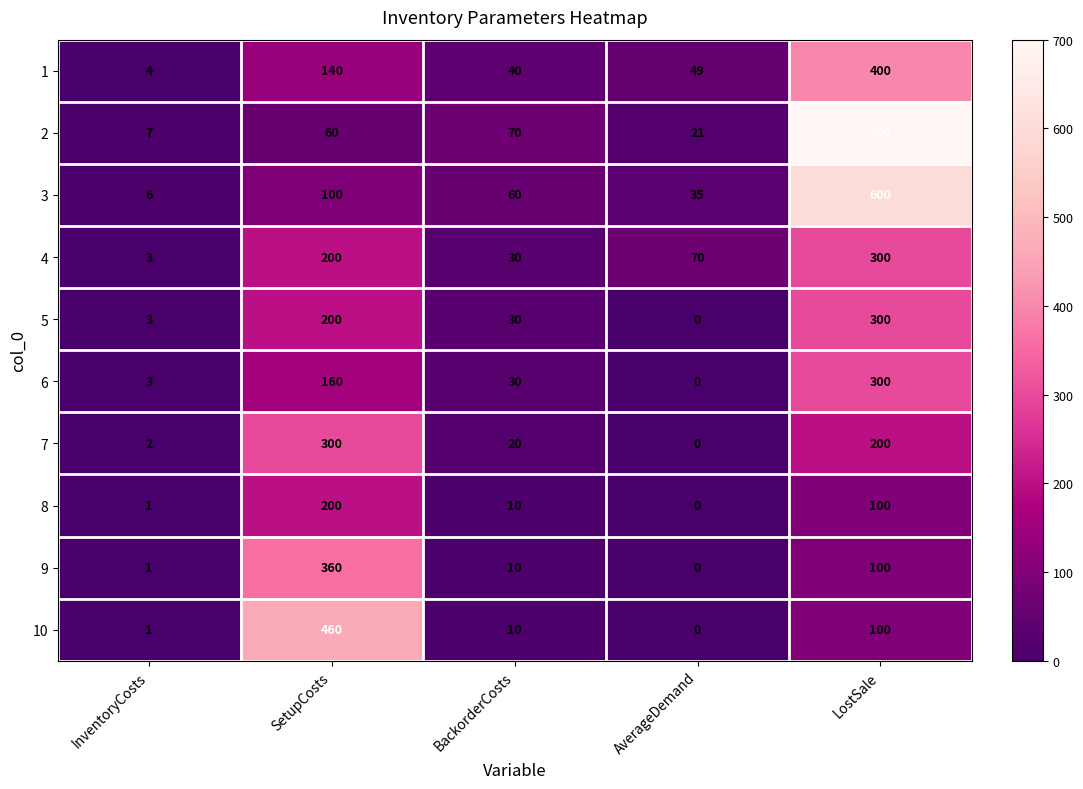

What is the difference between the highest and lowest values at BackorderCosts?

60